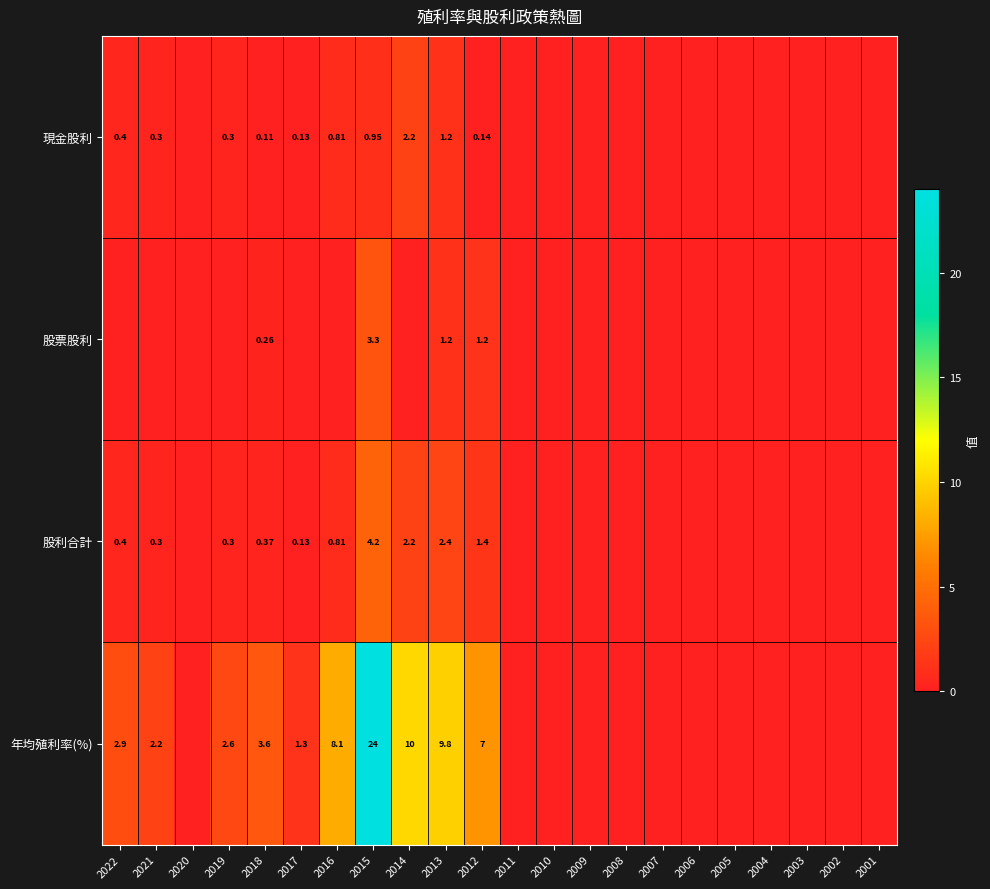

Rank the series by their maximum value, from highest to lowest.

年均殖利率(%), 股利合計, 股票股利, 現金股利